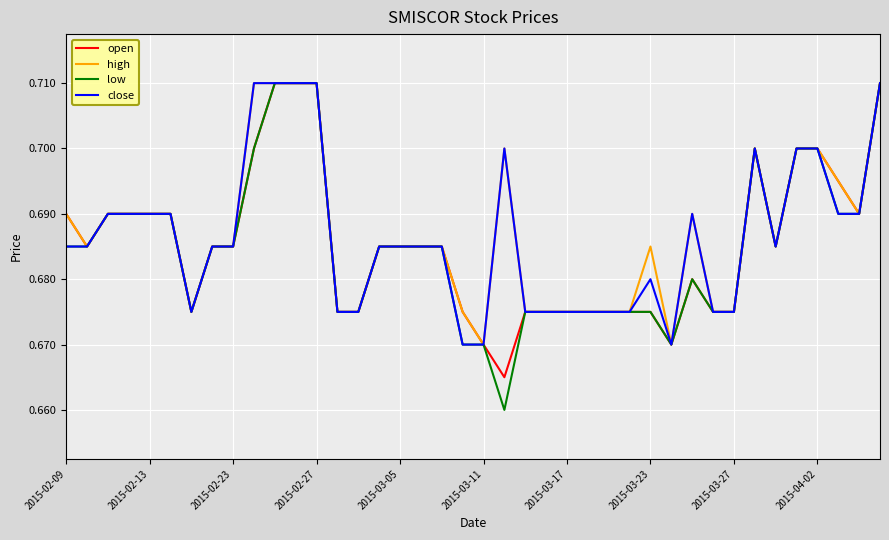

What is the sum of all open values?

27.4